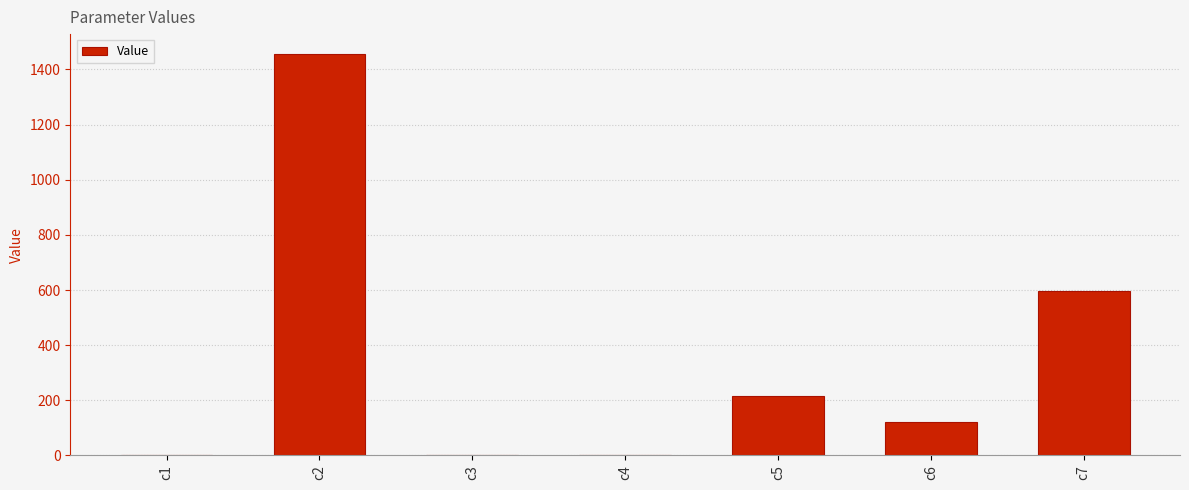

What is the sum of all values?

2391.4